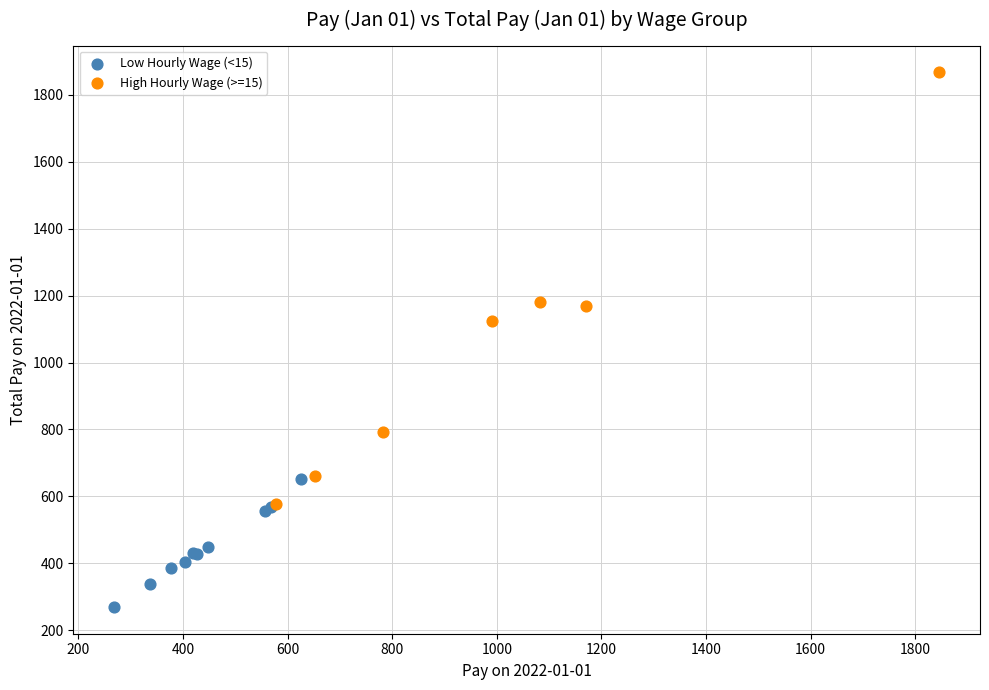

Which series contains the highest Y value?

High Hourly Wage (>=15)